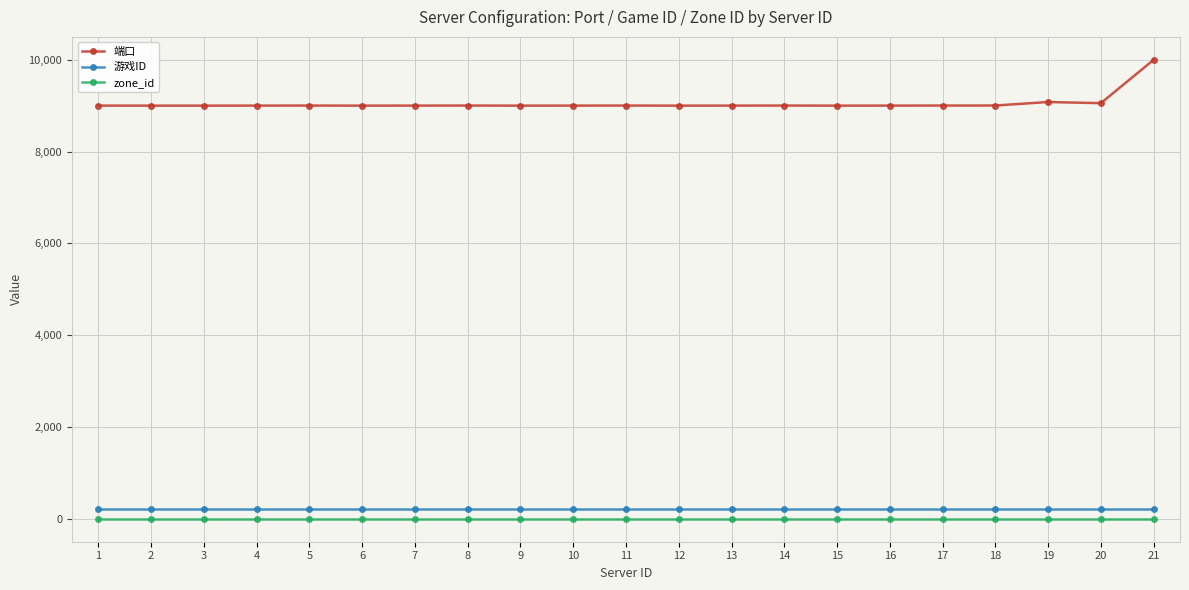

The value of 端口 at 3 is 9001. True or false?

True